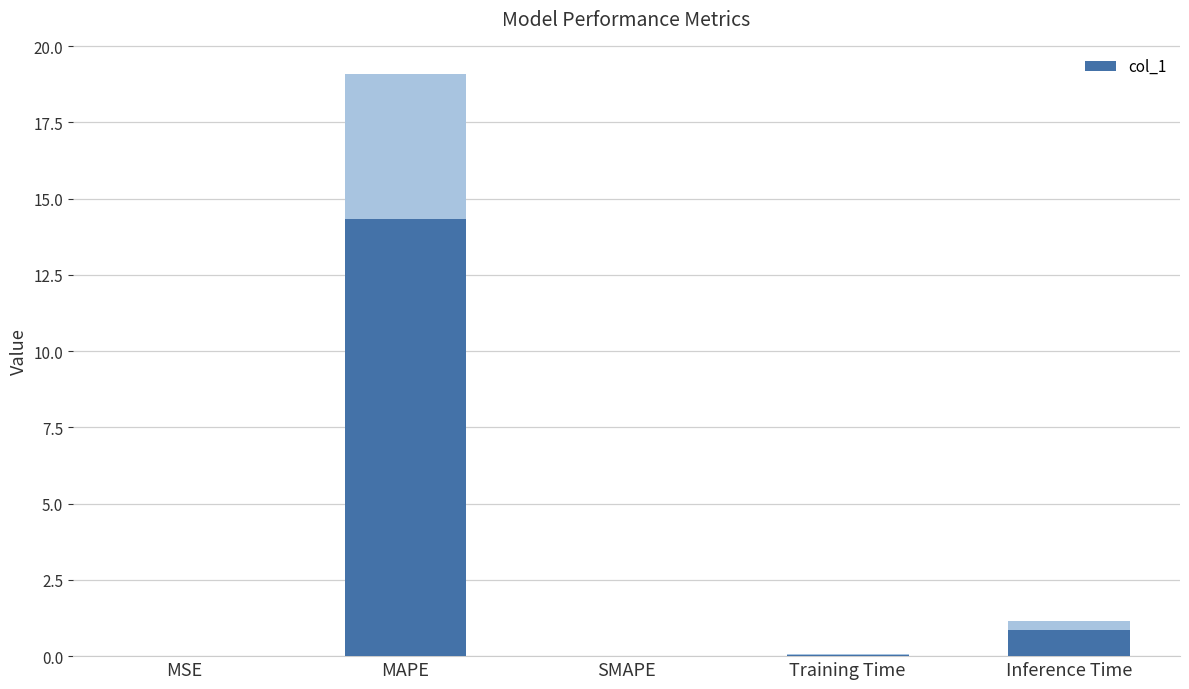

Count the number of categories in the chart.

5